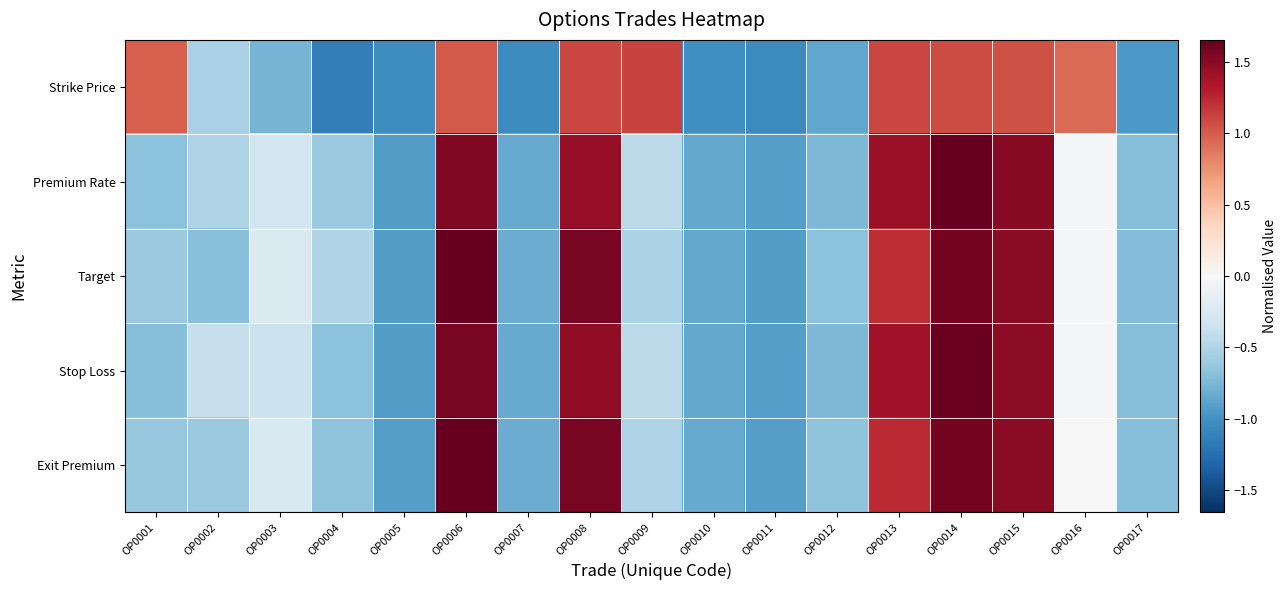

Reading right to left, transcribe all the data shown in this chart.

Strike Price: OP0017=-0.9	OP0016=0.9	OP0015=1.0	OP0014=1.1	OP0013=1.1	OP0012=-0.9	OP0011=-1.1	OP0010=-1.0	OP0009=1.1	OP0008=1.1	OP0007=-1.0	OP0006=1.0	OP0005=-1.0	OP0004=-1.1	OP0003=-0.8	OP0002=-0.5	OP0001=1.0
Premium Rate: OP0017=-0.7	OP0016=-0.0	OP0015=1.5	OP0014=1.7	OP0013=1.4	OP0012=-0.7	OP0011=-0.9	OP0010=-0.8	OP0009=-0.4	OP0008=1.4	OP0007=-0.8	OP0006=1.5	OP0005=-0.9	OP0004=-0.6	OP0003=-0.3	OP0002=-0.5	OP0001=-0.7
Target: OP0017=-0.7	OP0016=-0.0	OP0015=1.5	OP0014=1.6	OP0013=1.2	OP0012=-0.7	OP0011=-0.9	OP0010=-0.9	OP0009=-0.5	OP0008=1.6	OP0007=-0.8	OP0006=1.7	OP0005=-0.9	OP0004=-0.5	OP0003=-0.2	OP0002=-0.7	OP0001=-0.6
Stop Loss: OP0017=-0.7	OP0016=-0.0	OP0015=1.5	OP0014=1.6	OP0013=1.4	OP0012=-0.7	OP0011=-0.9	OP0010=-0.8	OP0009=-0.4	OP0008=1.5	OP0007=-0.8	OP0006=1.6	OP0005=-0.9	OP0004=-0.7	OP0003=-0.4	OP0002=-0.4	OP0001=-0.7
Exit Premium: OP0017=-0.7	OP0016=-0.0	OP0015=1.5	OP0014=1.6	OP0013=1.2	OP0012=-0.7	OP0011=-0.9	OP0010=-0.8	OP0009=-0.5	OP0008=1.6	OP0007=-0.8	OP0006=1.7	OP0005=-0.9	OP0004=-0.7	OP0003=-0.2	OP0002=-0.6	OP0001=-0.6